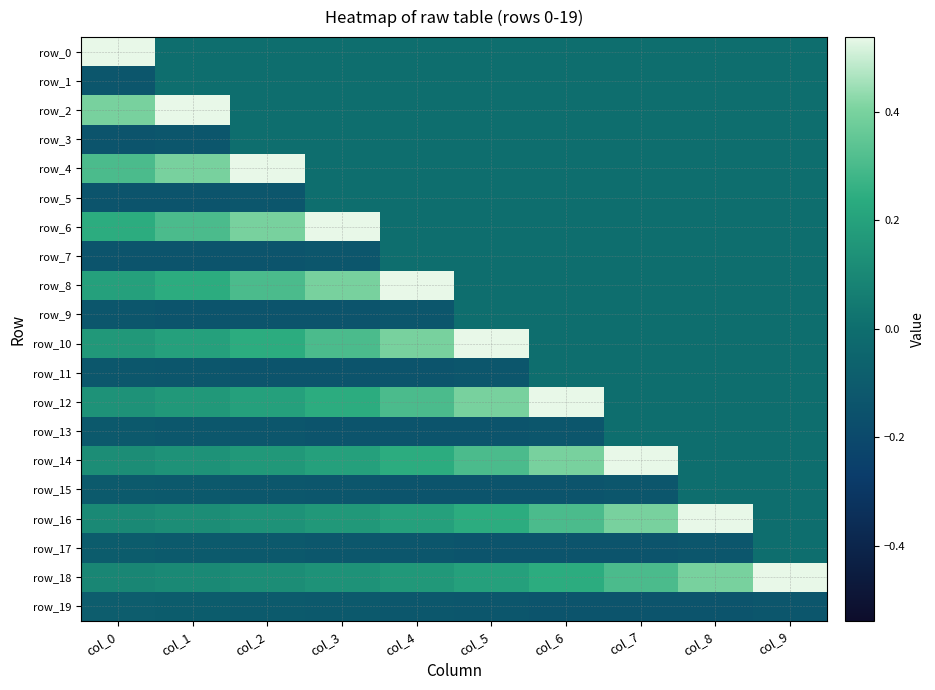

Count the row_13 values in the range 0 to 1.

3